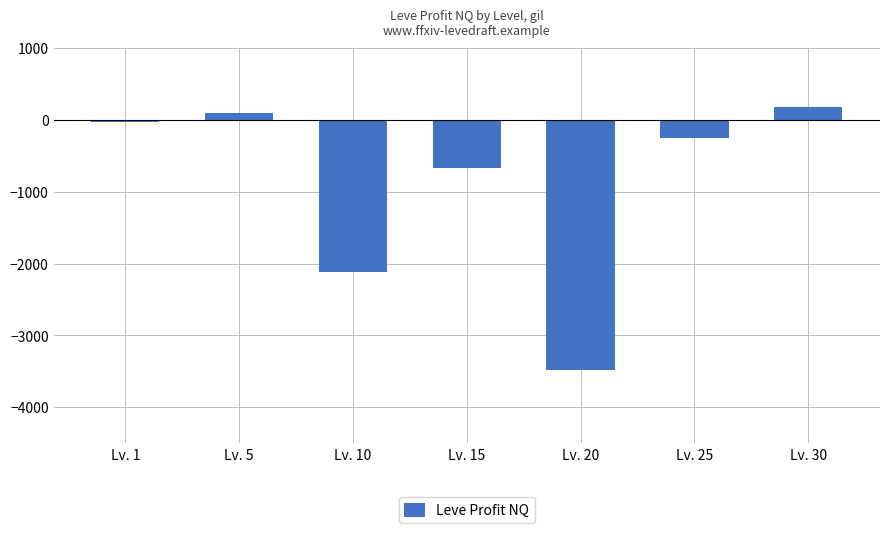

Is it true that the value at Lv. 20 is -5065?

False